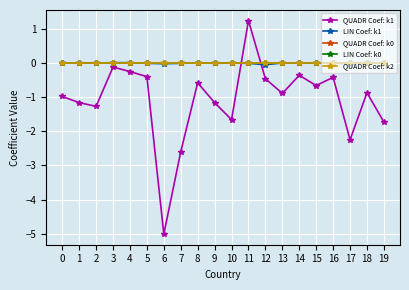

Is this an area chart (filled region under the line)?

No